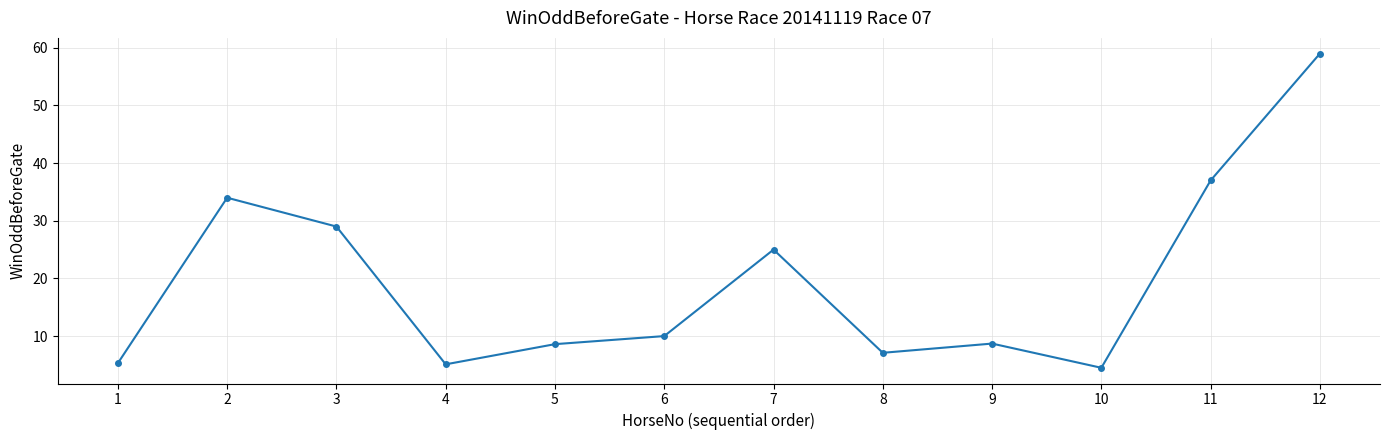

What is the value of the 3rd point from the left?

29.0